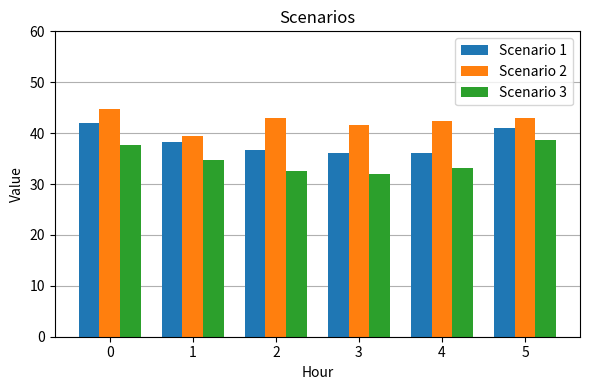

Is the value of Scenario 3 at 4 greater than the value of Scenario 1 at 1?

No